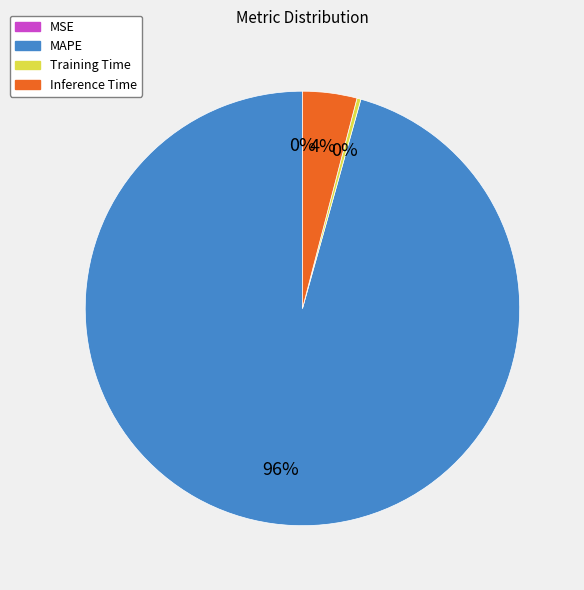

Which category accounts for the majority?

MAPE